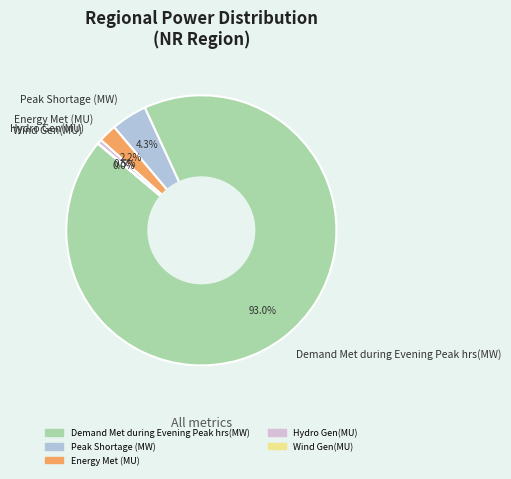

Between Demand Met during Evening Peak hrs(MW) and Peak Shortage (MW), which is larger?

Demand Met during Evening Peak hrs(MW)